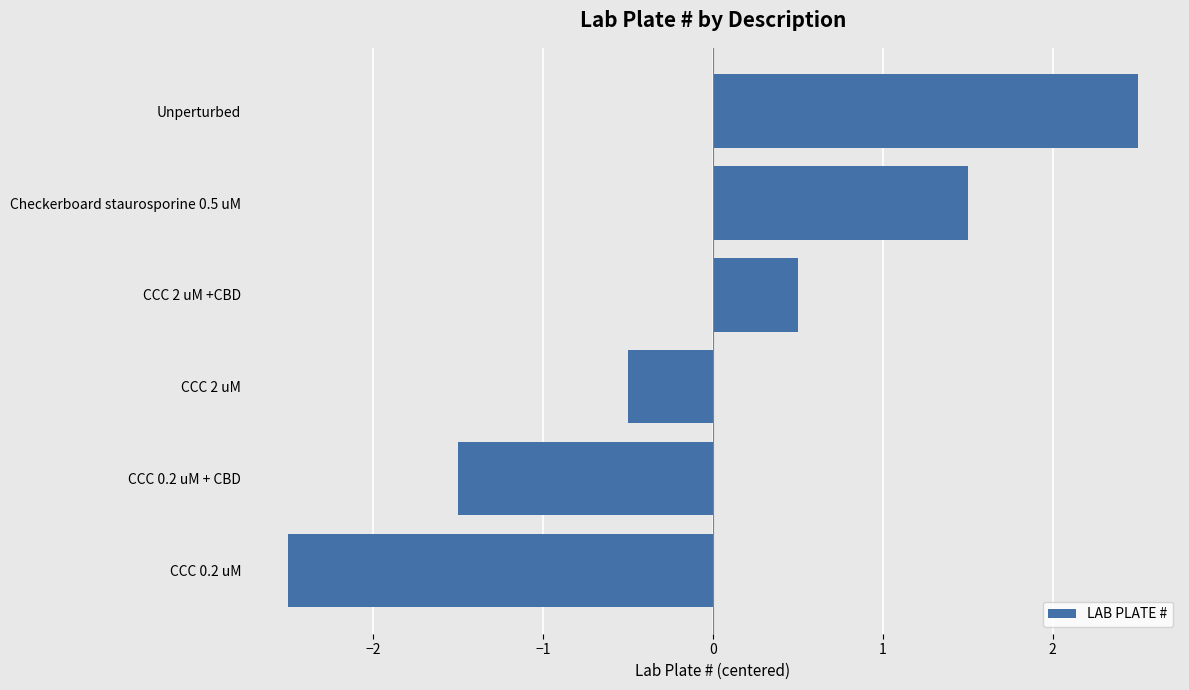

What is the difference between the maximum and minimum values?

5.0